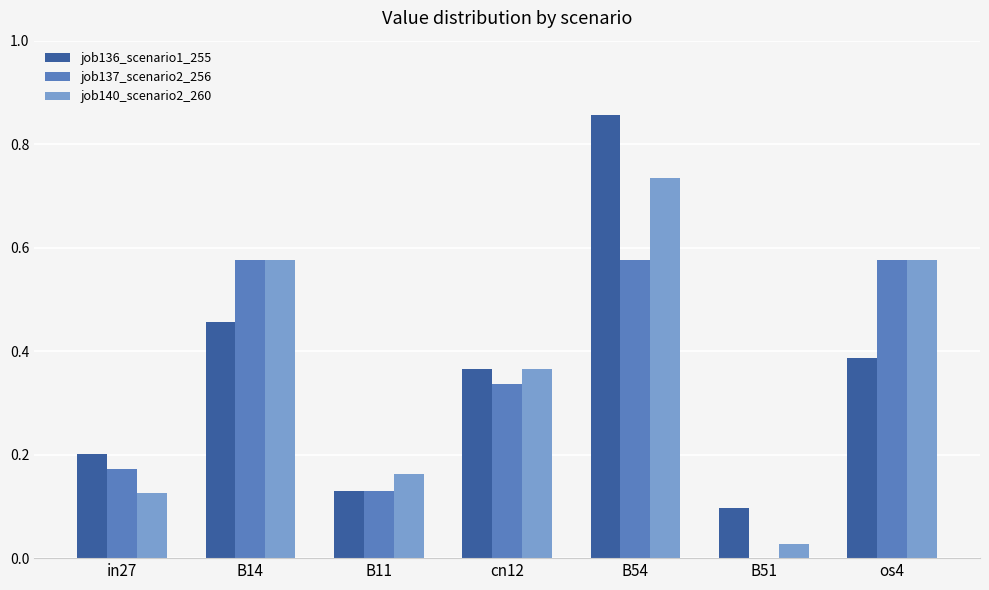

Is the value of job136_scenario1_255 at os4 greater than the value of job137_scenario2_256 at B14?

No